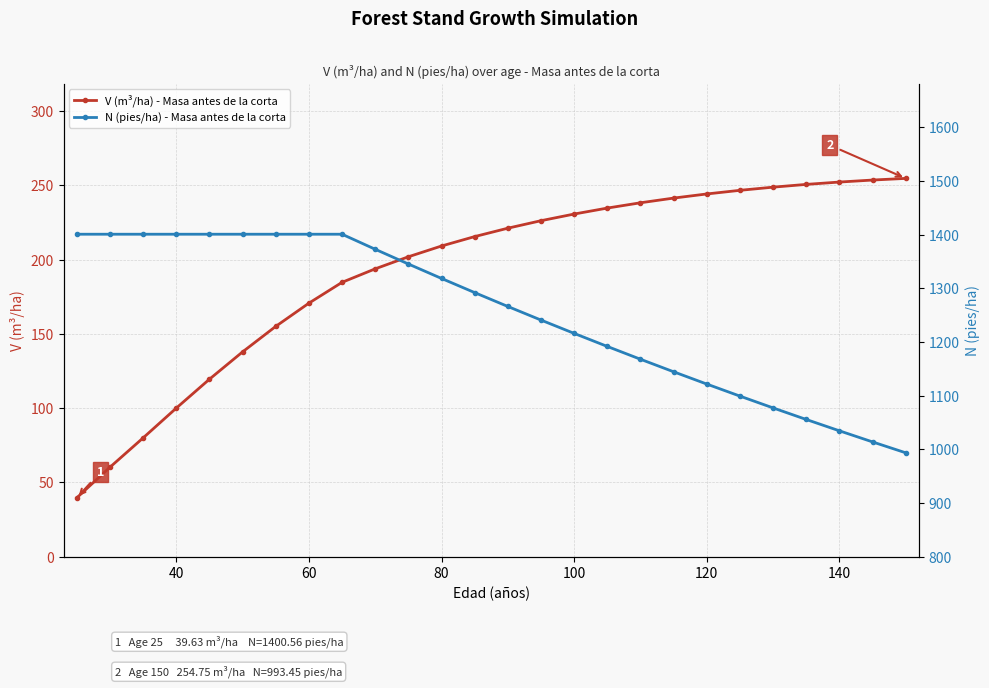

List the series in order of their overall mean, highest first.

N (pies/ha) - Masa antes de la corta, V (m³/ha) - Masa antes de la corta